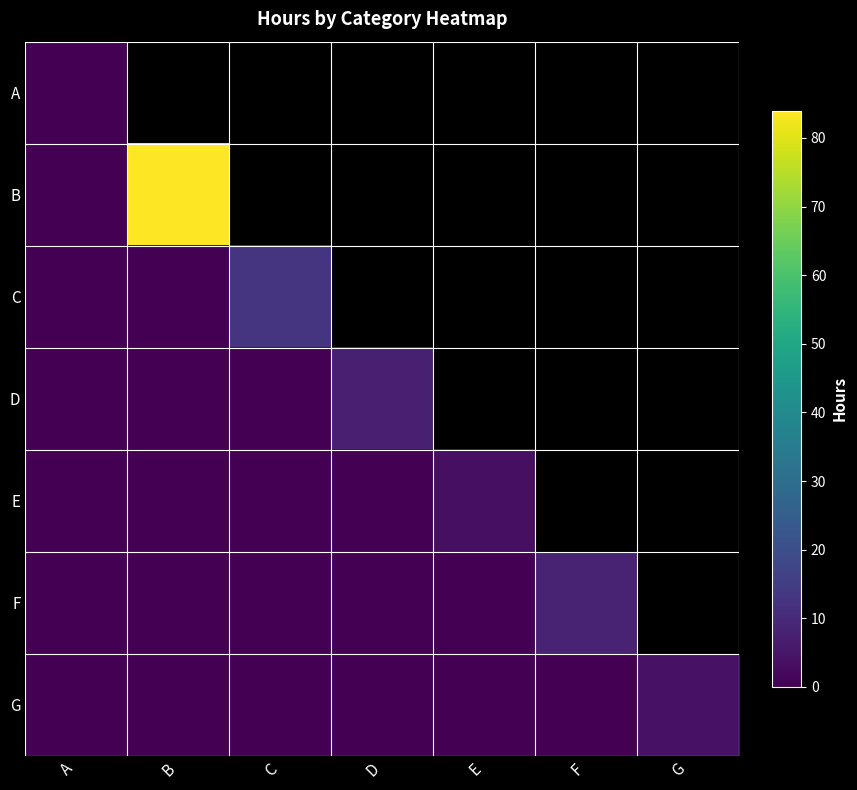

How many values in the G series exceed 0?

1